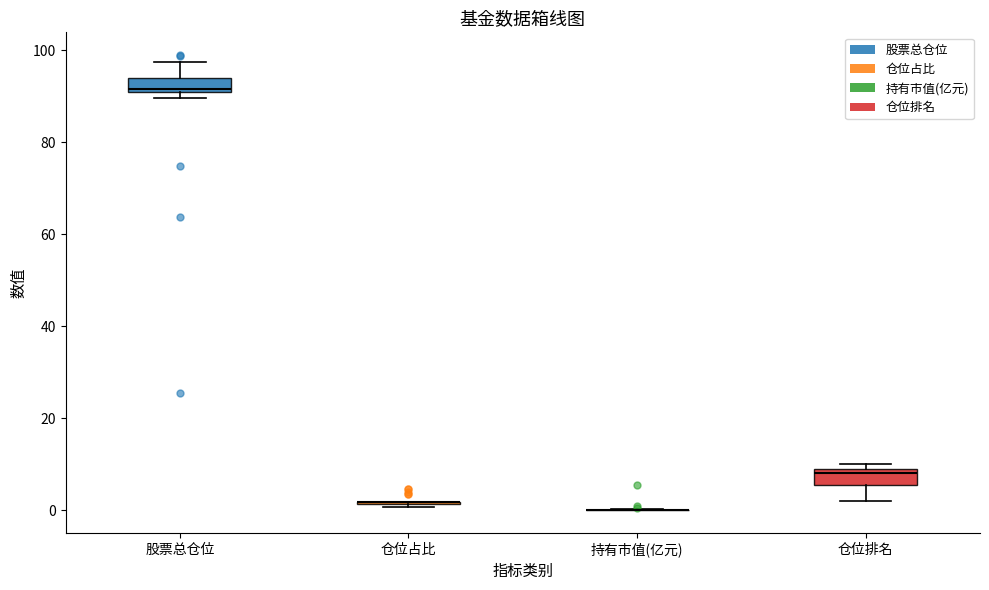

Reading left to right, transcribe this box plot: for each box, give where its median line is, the range the box spans, and where its two whiskers end, as read against the y-axis. The values are not printed on the chart, so give them approximately, as read against the axis.

股票总仓位: median 92, box 90 to 94, whiskers 90 (just below the box's lower edge) to 98
仓位占比: box collapsed to a line at 2, whiskers 0 to 2
持有市值(亿元): box collapsed to a line at 0, whiskers 0 to 0
仓位排名: median 8, box 6 to 10, whiskers 2 to 10 (just above the box's upper edge)